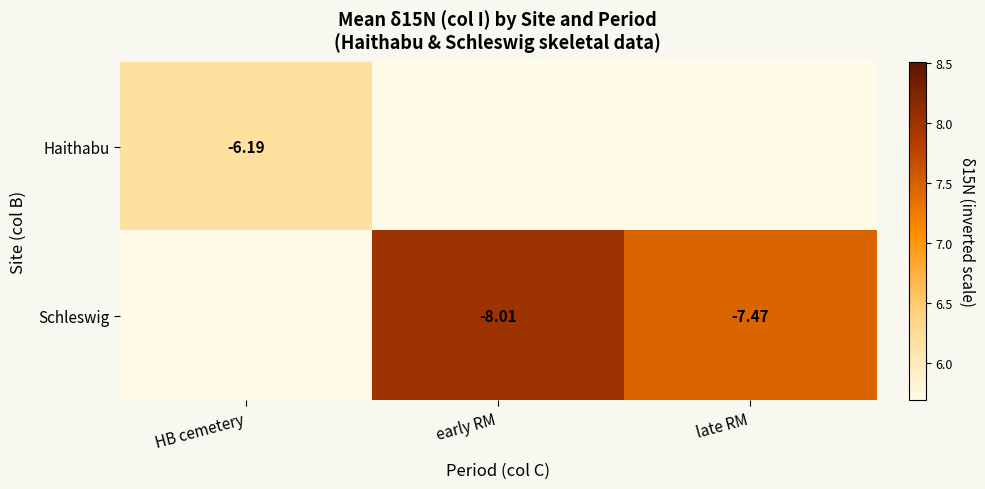

Is the value of Haithabu at early RM greater than the value of Schleswig at early RM?

No